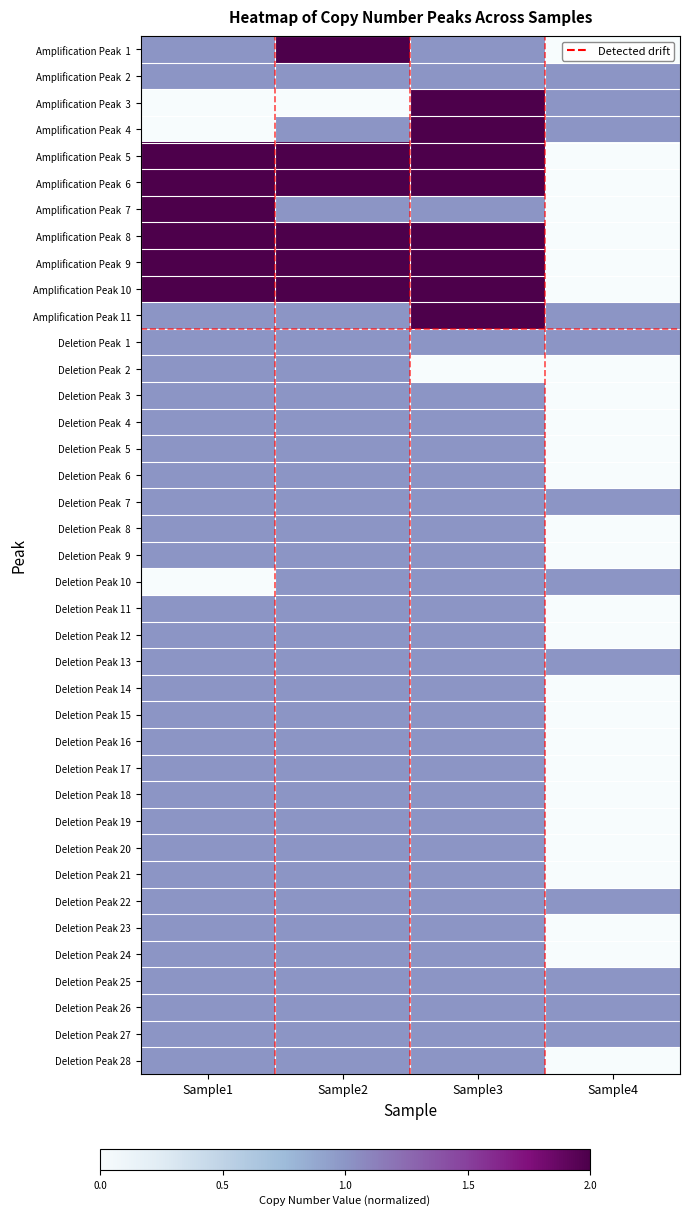

What is the total value across all series at Sample2?

22.0